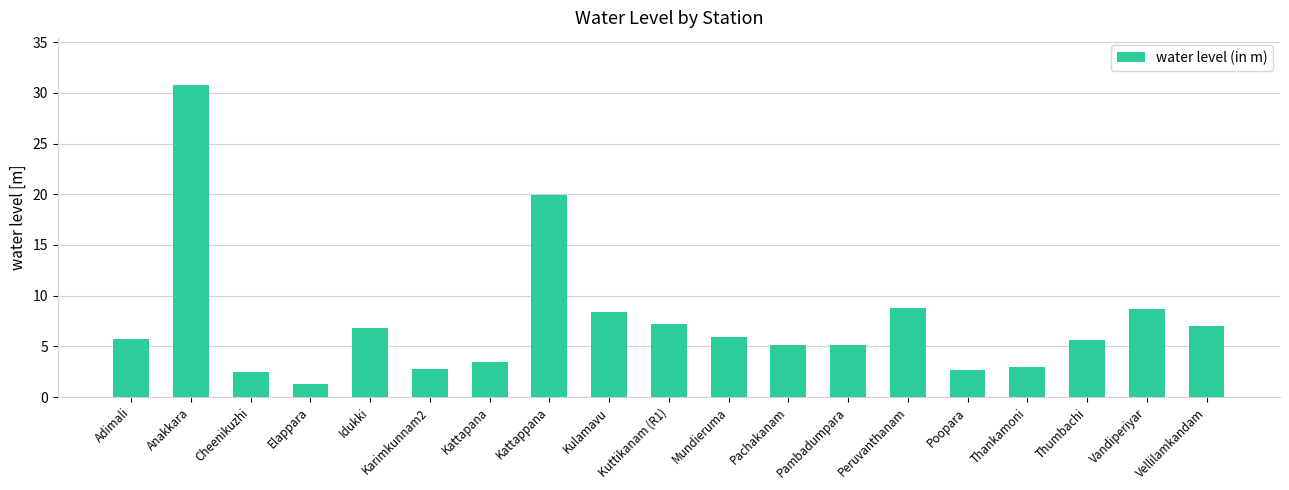

At which label does the data first exceed 5?

Adimali